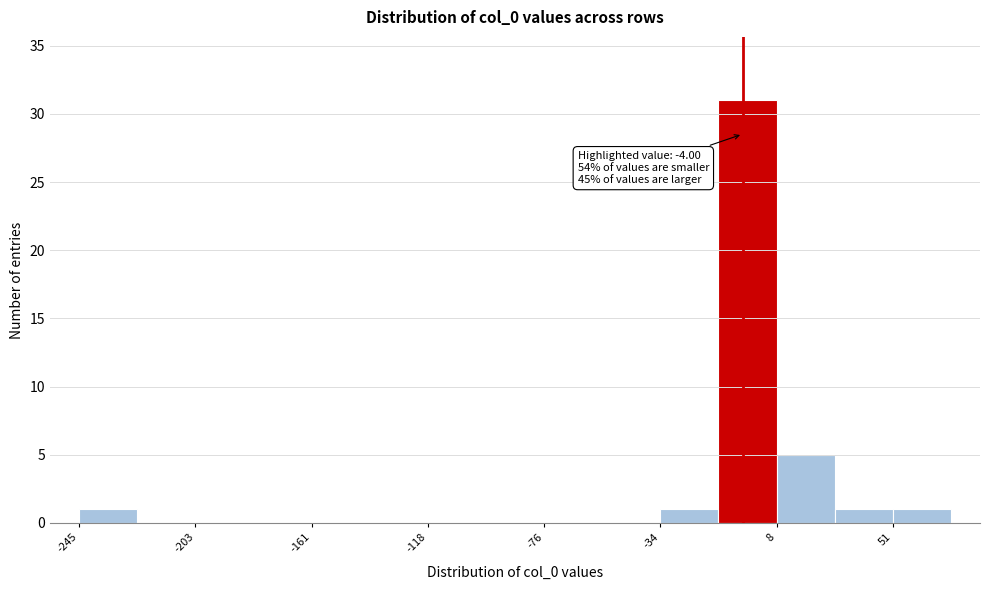

Over which range of the x-axis is the bar tallest?

-15 to 10